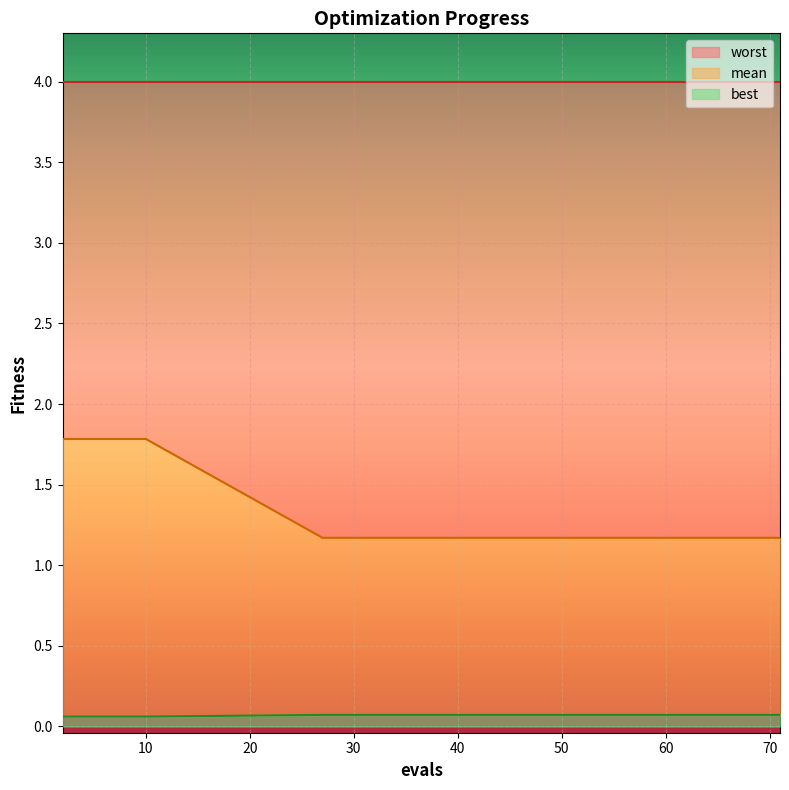

What is the sum of all mean values?

20.6